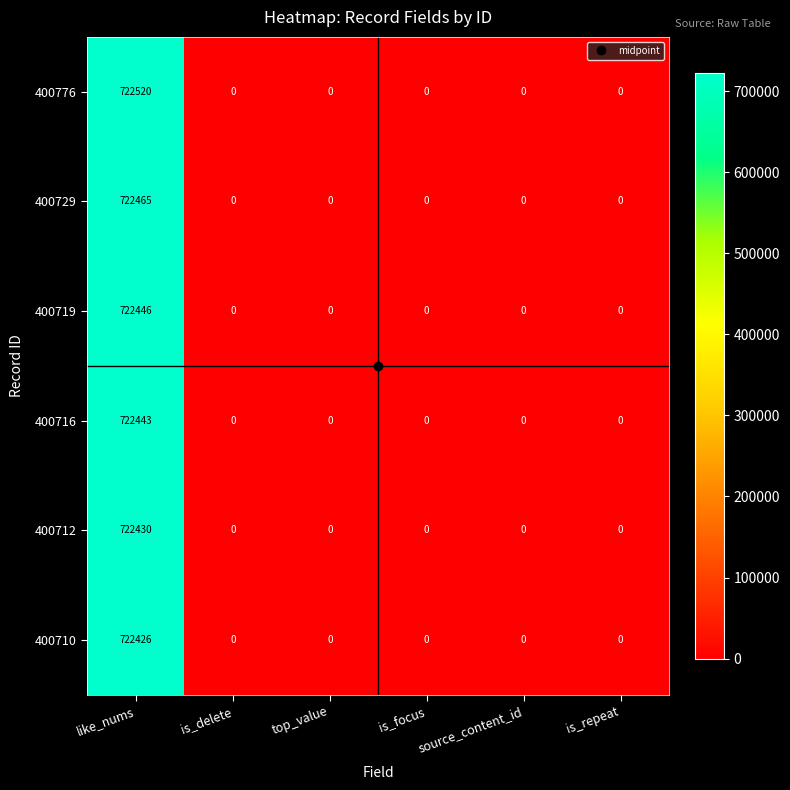

What is the average value of the 400729 series?

120411